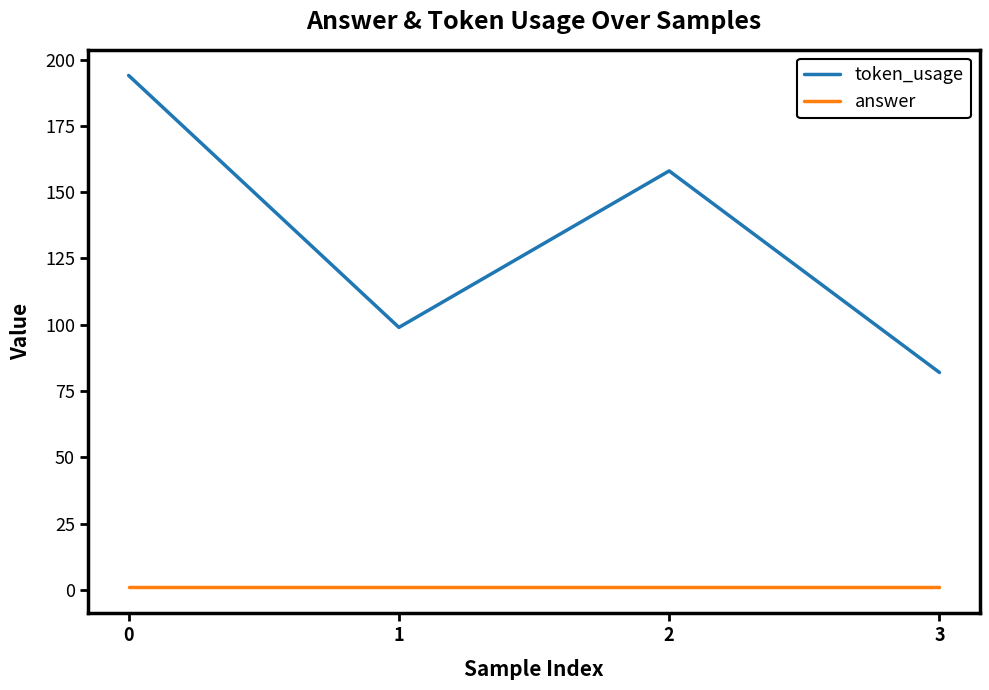

What is the difference between the highest and lowest values at 3?

81